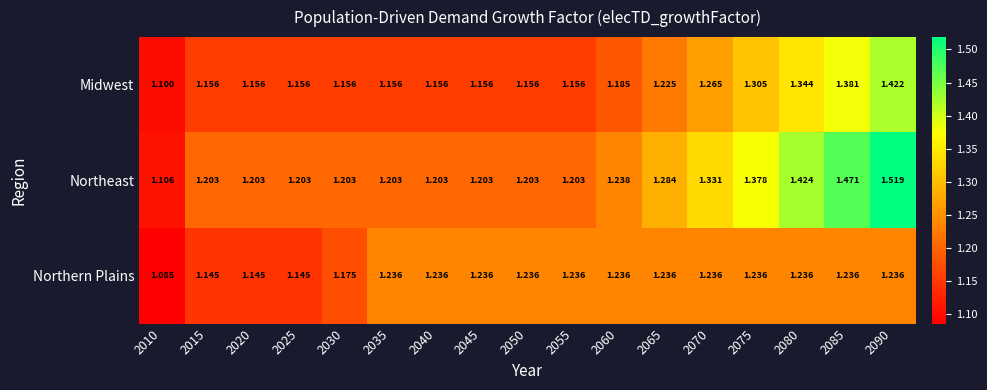

List the series in order of their peak value, lowest first.

Northern Plains, Midwest, Northeast